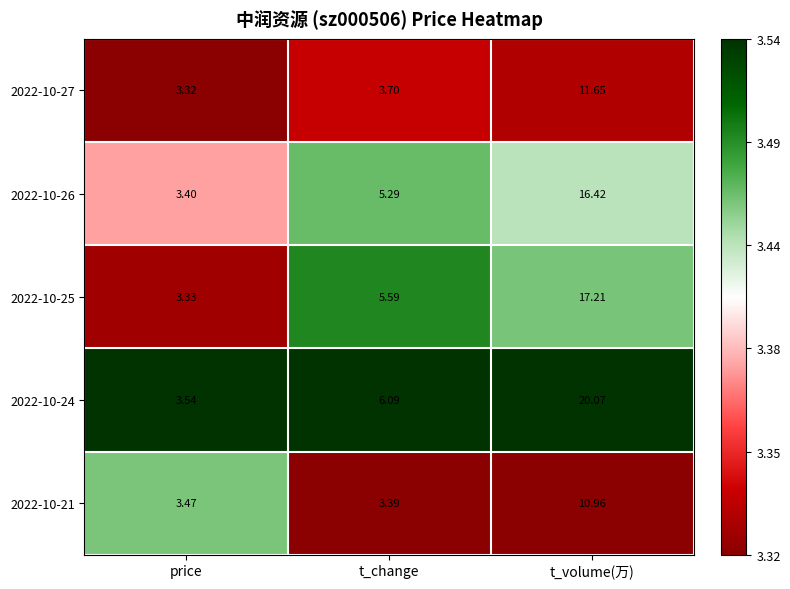

List the labels in order of 2022-10-21 value, largest first.

t_volume(万), price, t_change